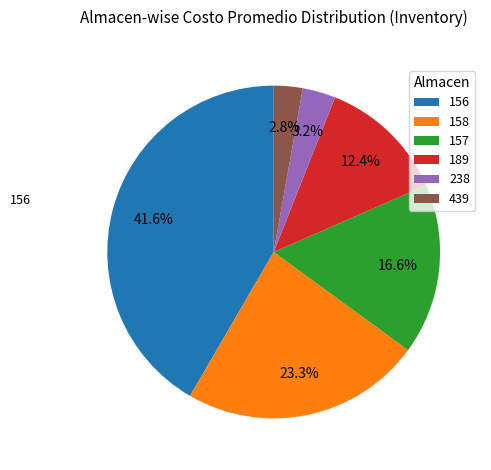

Approximately how many times larger is the value at 189 compared to 158?

0.5